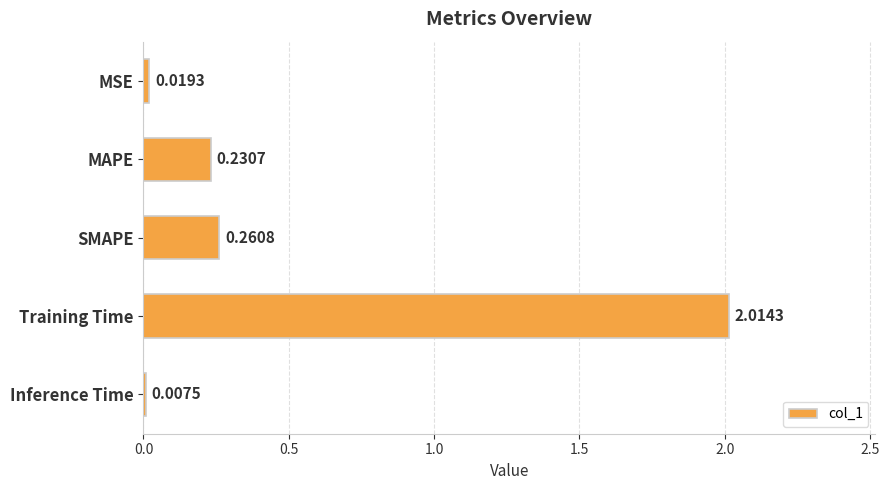

What is the sum of all values?

2.5